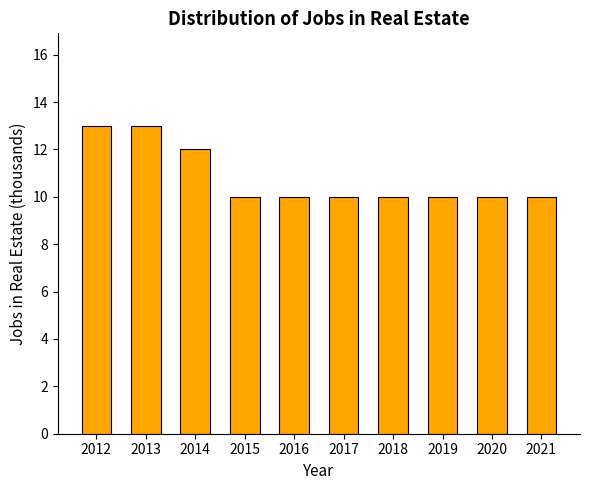

What is the difference between the values at 2017 and 2012?

3